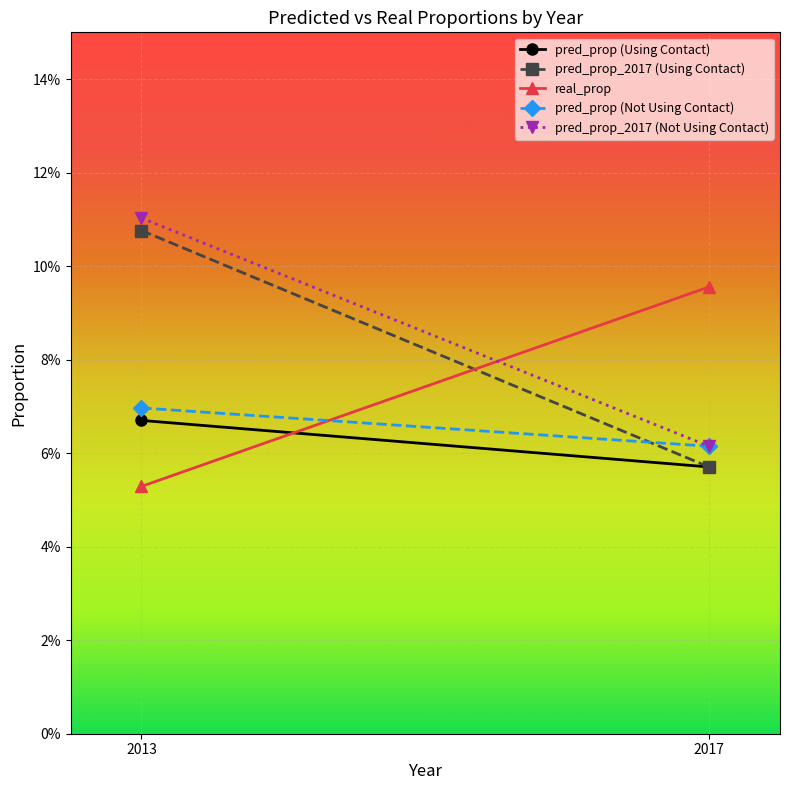

At how many categories does at least one series exceed 0?

2